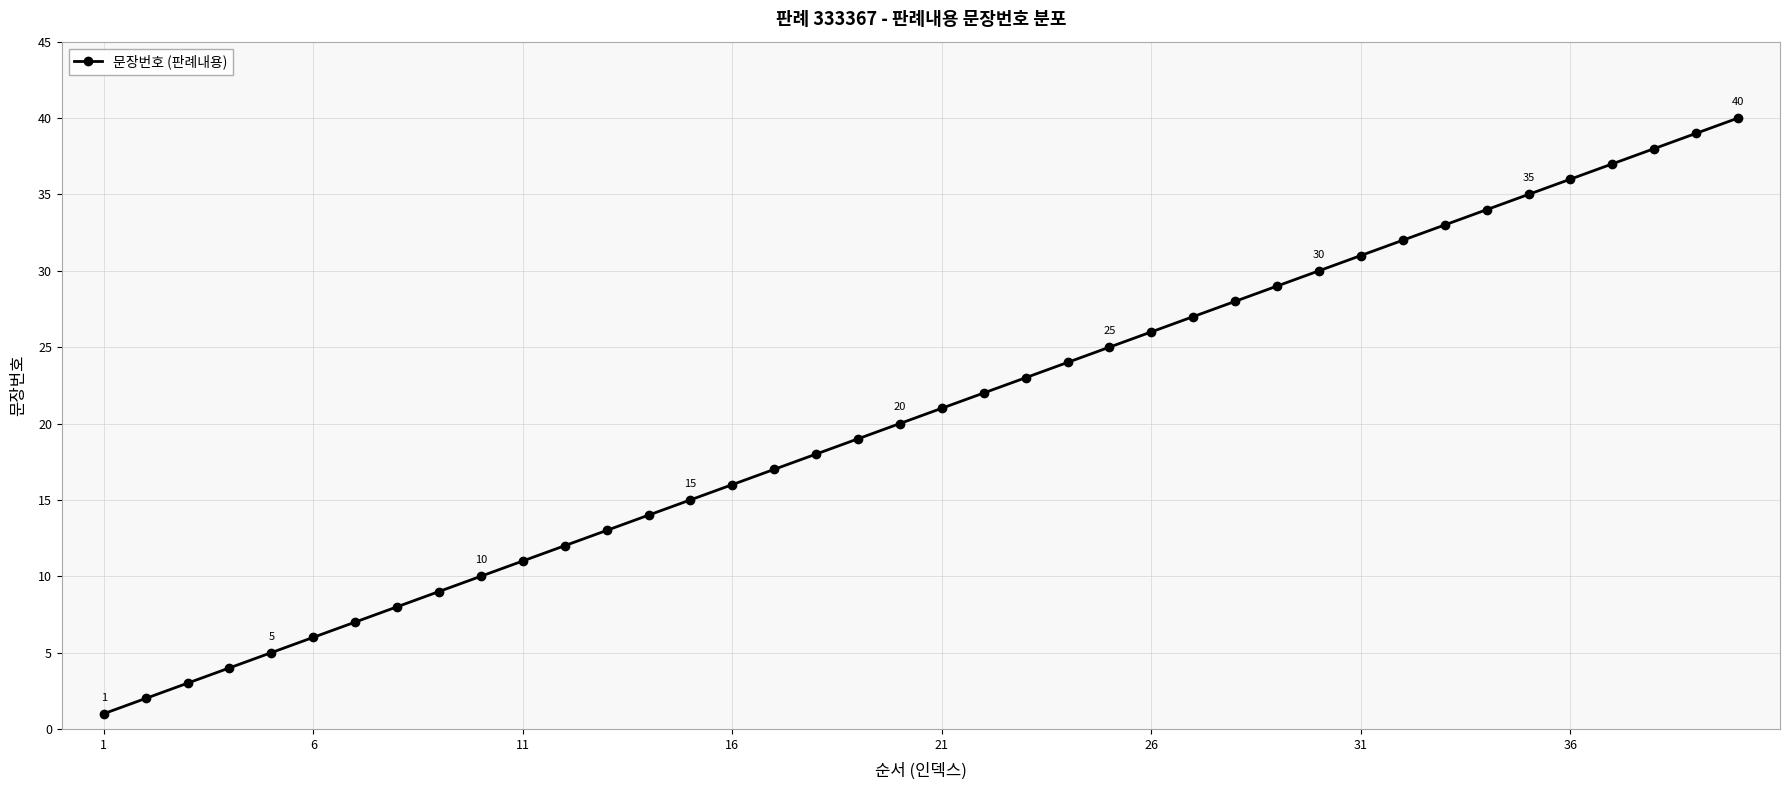

What is the difference between the maximum and second lowest values?

38